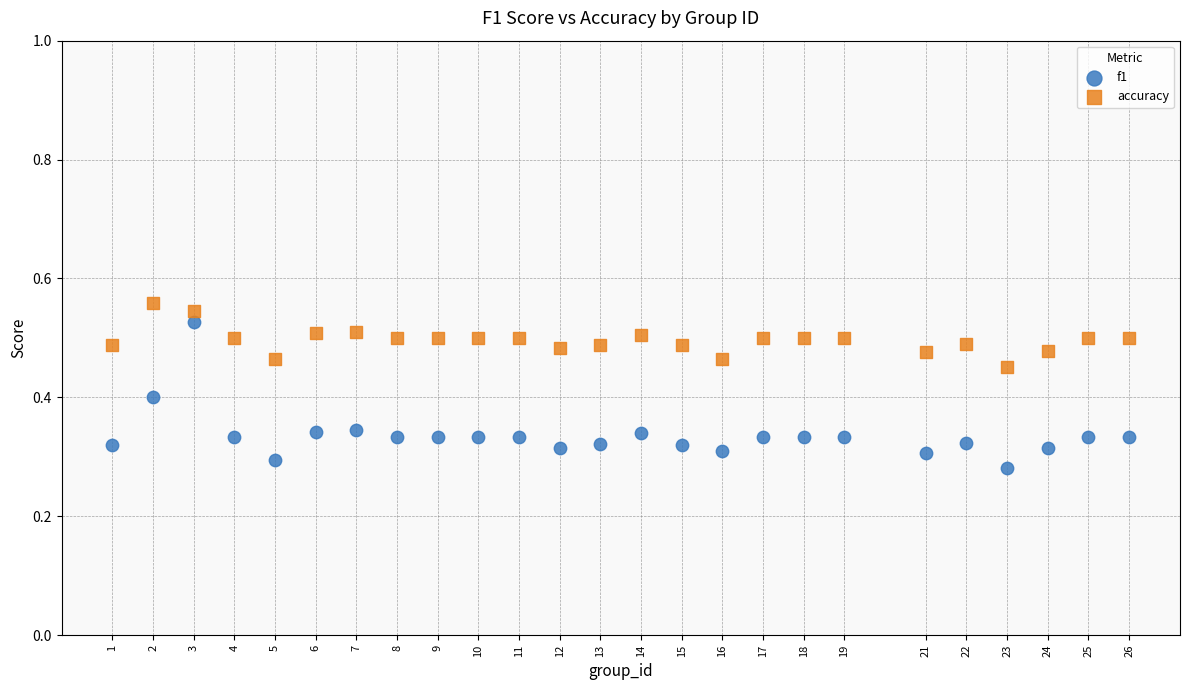

Which series reaches the minimum Y coordinate?

f1